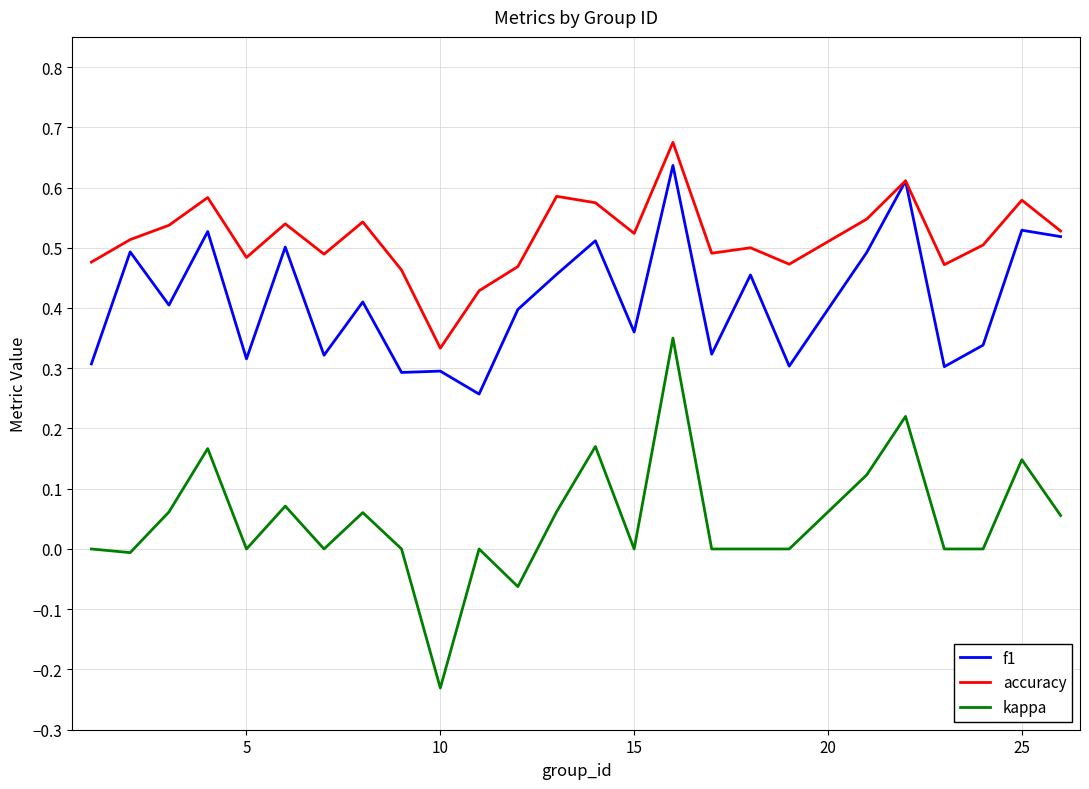

True or false: accuracy and kappa intersect in this chart.

False